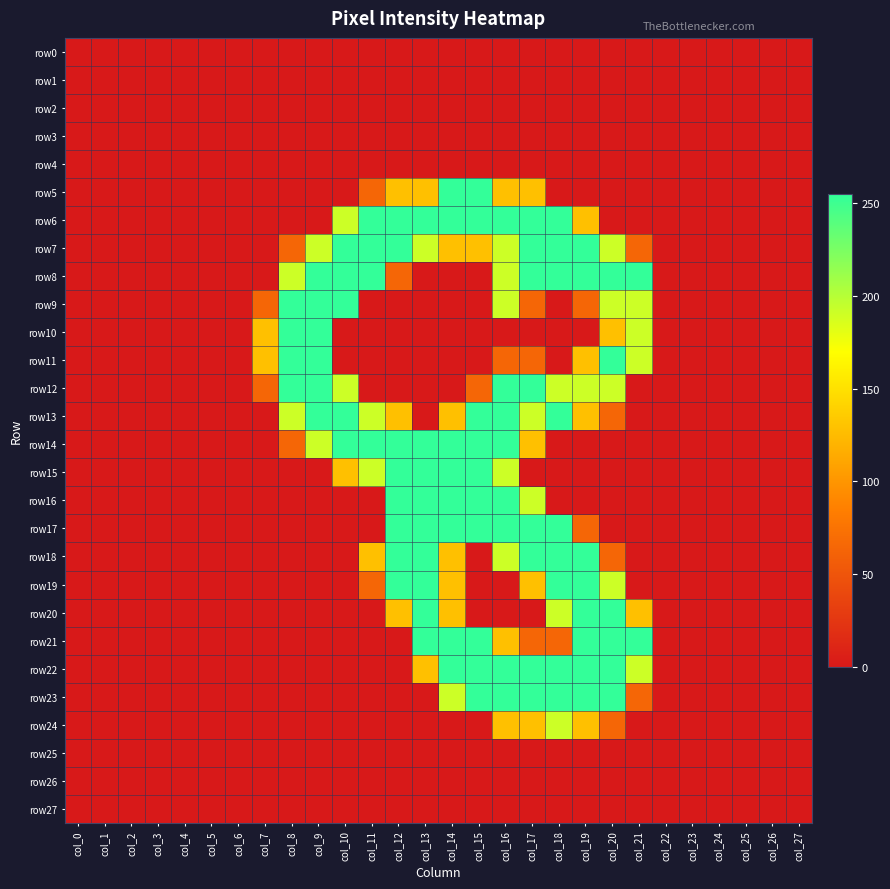

How many distinct data groups are displayed?

28